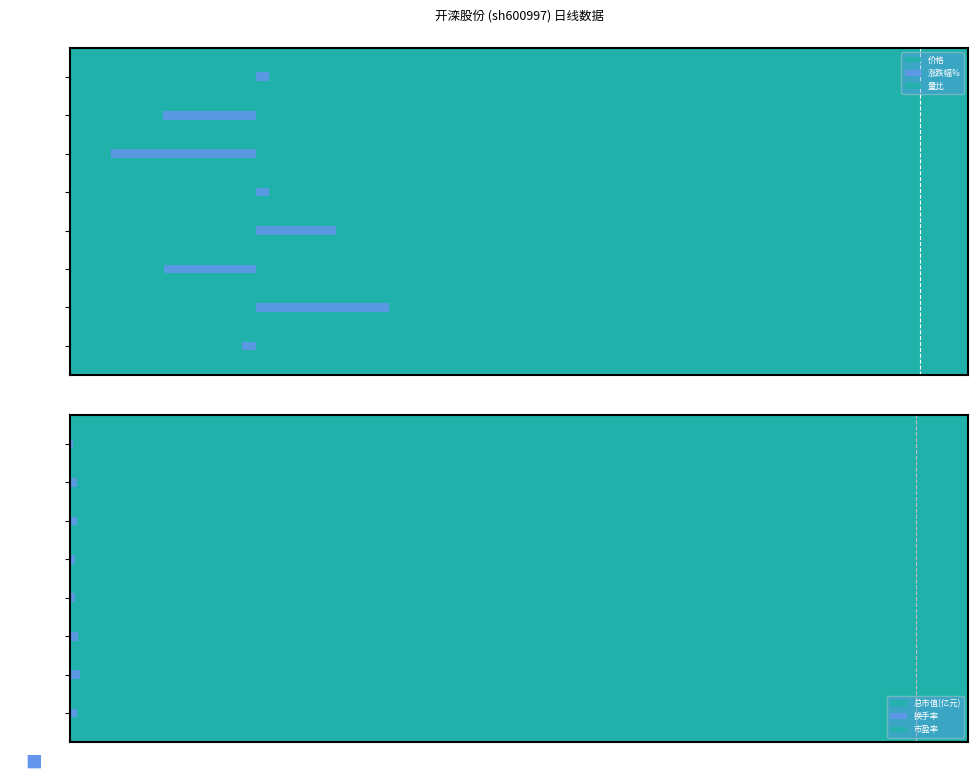

List the labels in order of 换手率 value, largest first.

2022-11-11, 2022-11-14, 2022-11-10, 2022-11-17, 2022-11-18, 2022-11-16, 2022-11-15, 2022-11-21